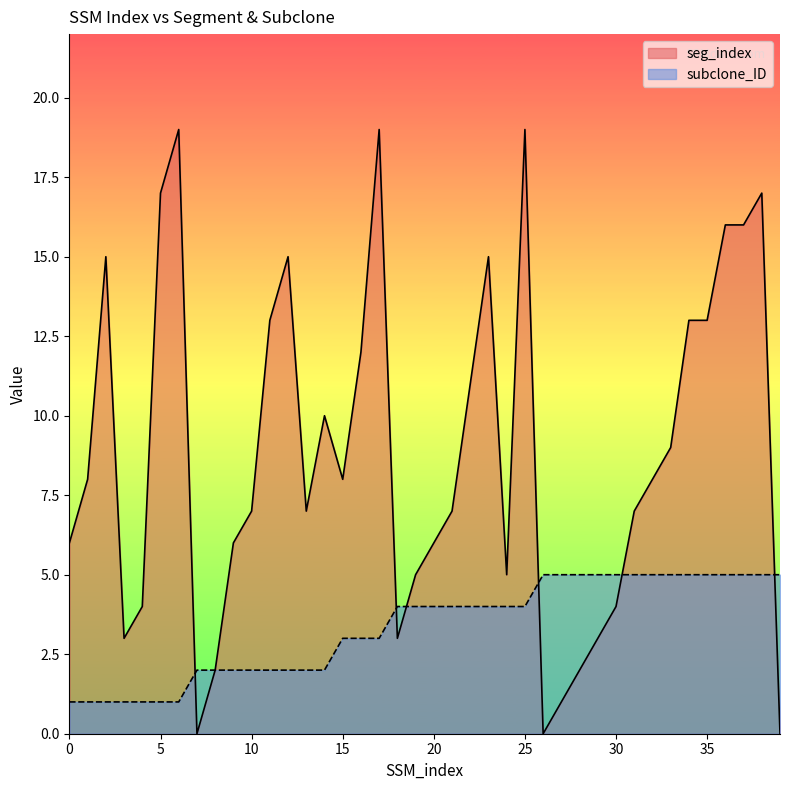

After their last crossing, which series has the higher values: subclone_ID or seg_index?

subclone_ID